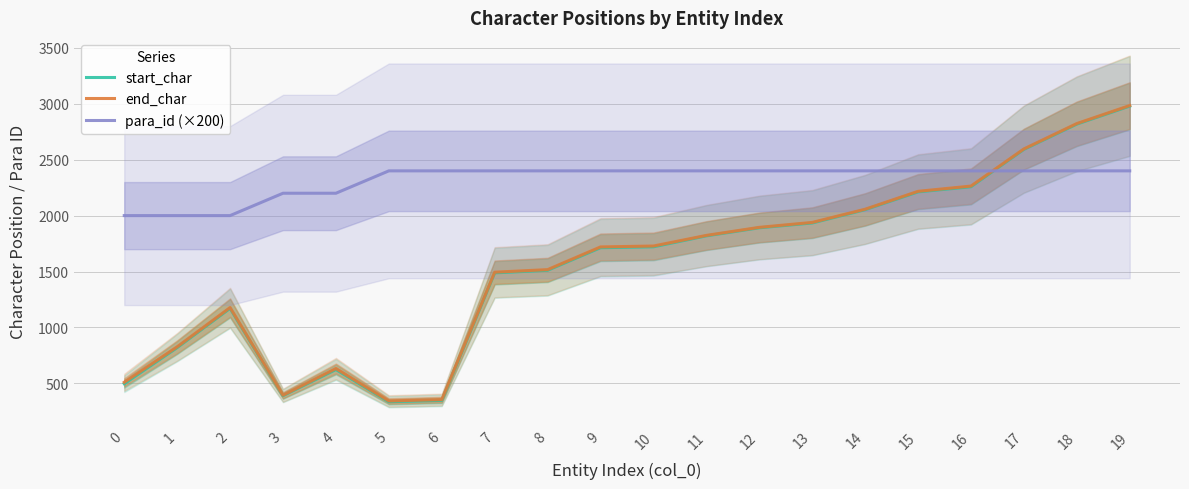

How many series are shown in this chart?

3